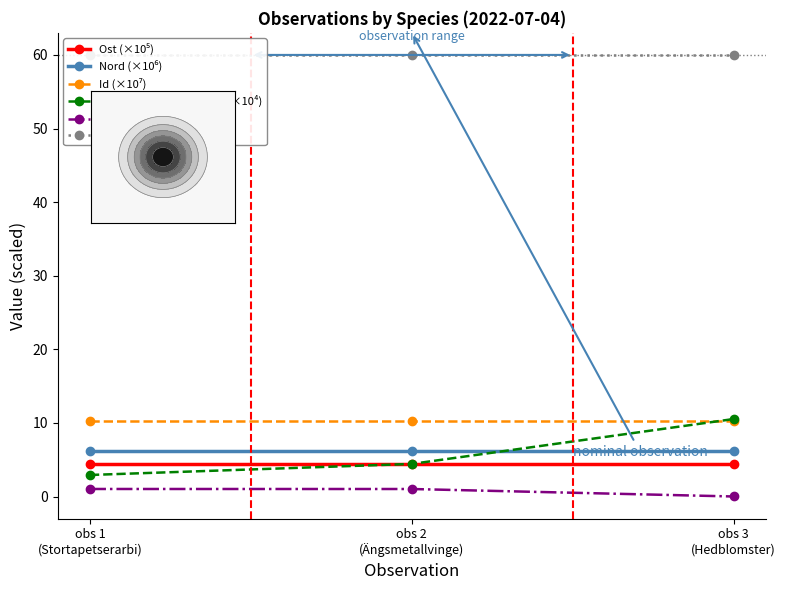

What is the total value across all series at obs 3
(Hedblomster)?

91.4